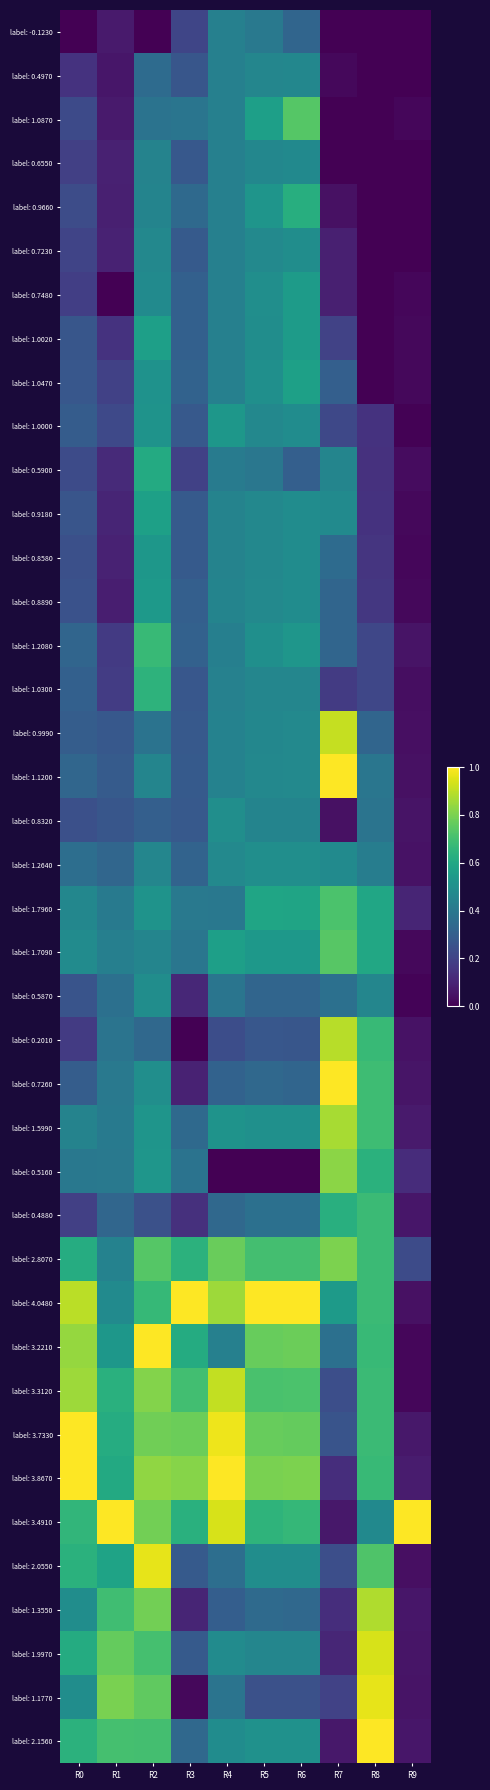

At how many categories does at least one series exceed 0?

10